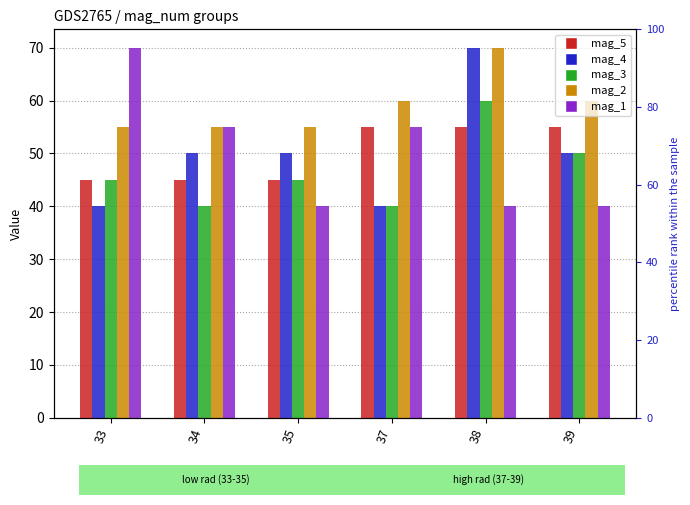

Which series has the widest spread of values?

mag_4